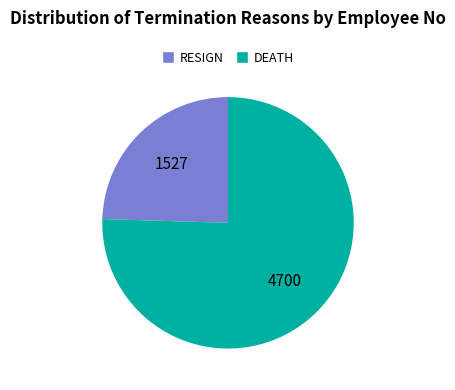

Is it true that DEATH is 70% of the pie?

False